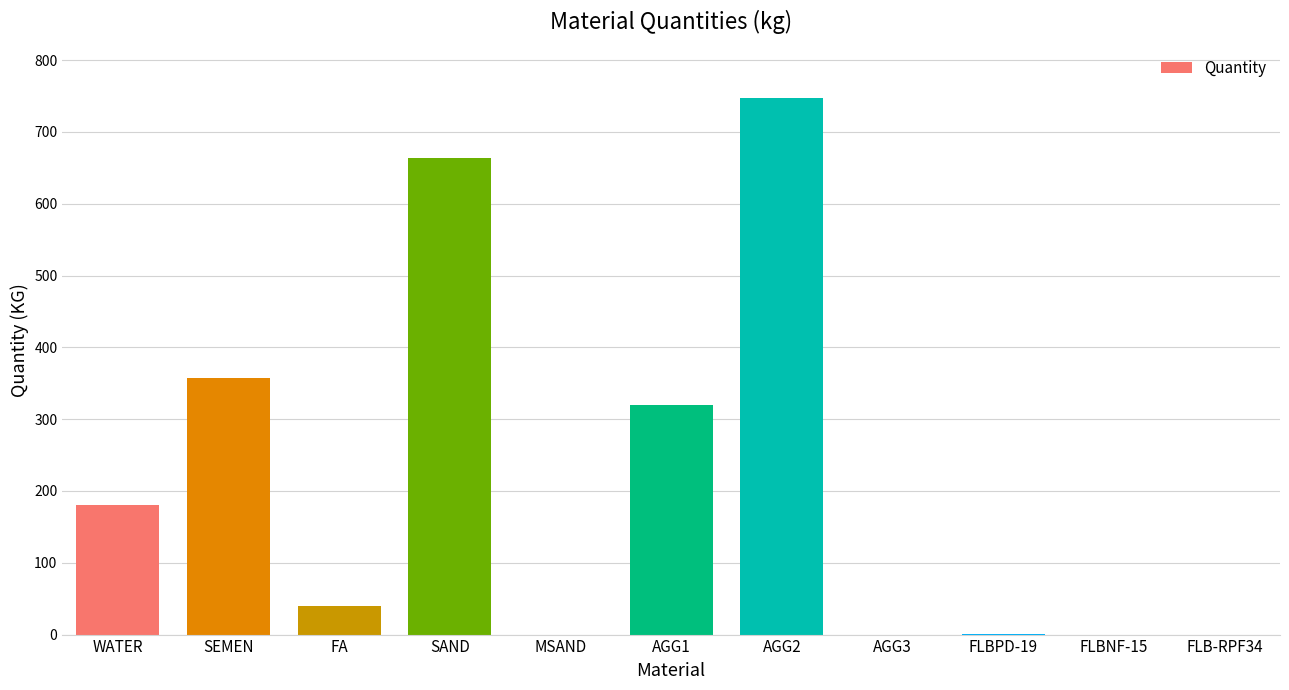

Read the value at SEMEN.

357.0